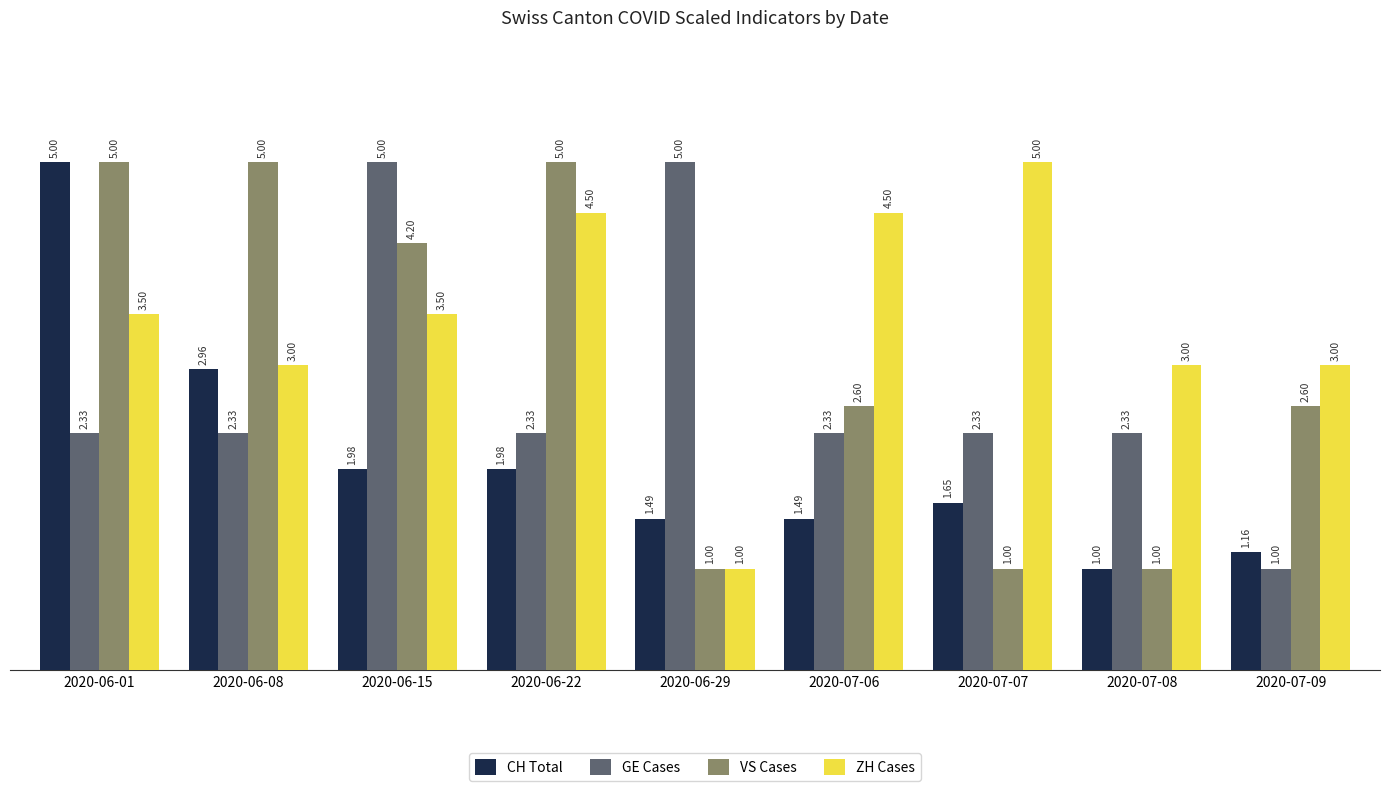

Between 2020-06-01 and 2020-07-09, which series saw the biggest shift?

CH Total